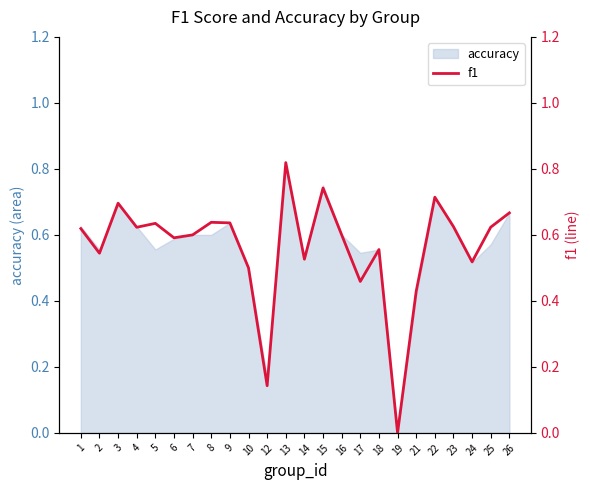

Does the chart have visible grid lines?

No